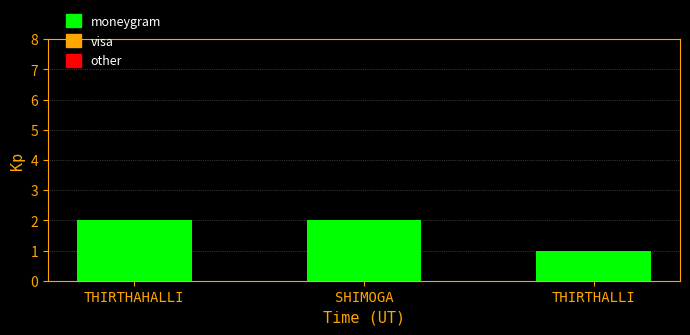

The value at SHIMOGA is 1. True or false?

False